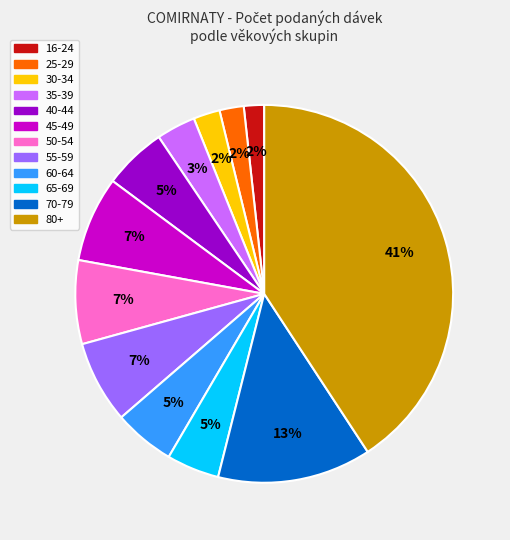

Does any single category account for the majority?

No